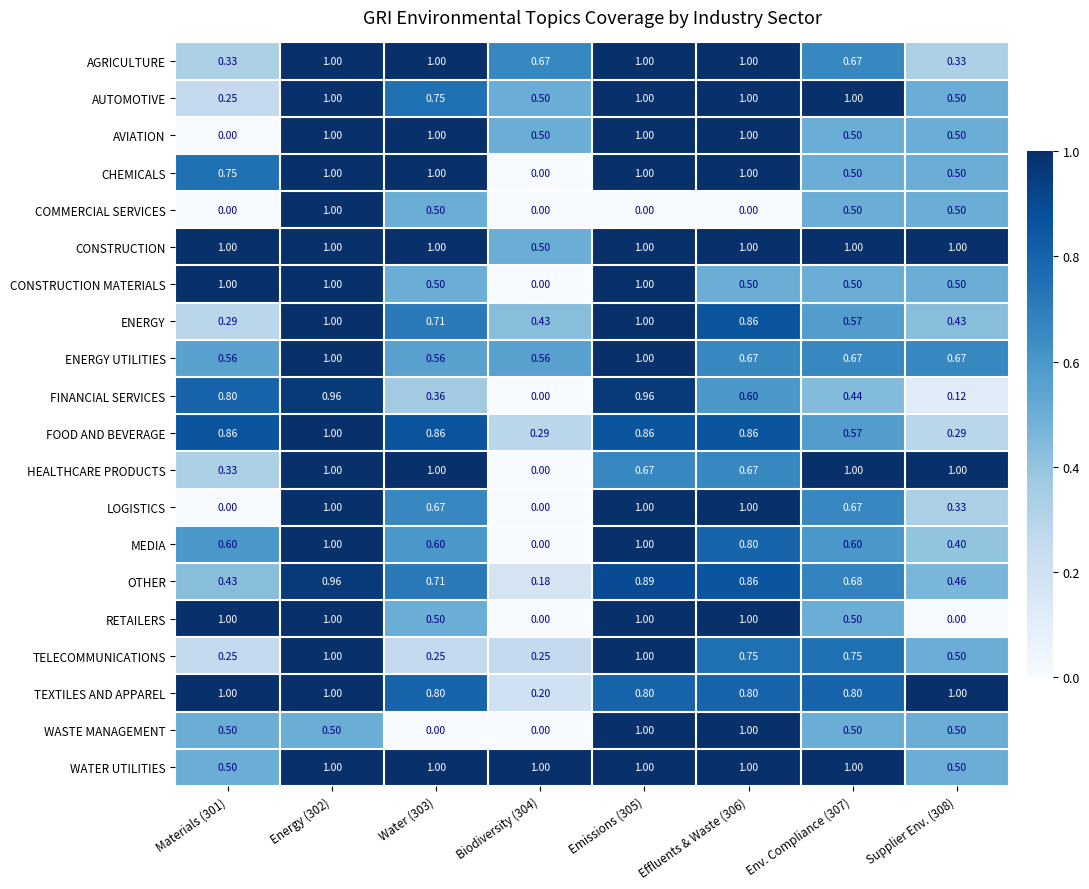

Which series changed the most between Materials (301) and Supplier Env. (308)?

RETAILERS